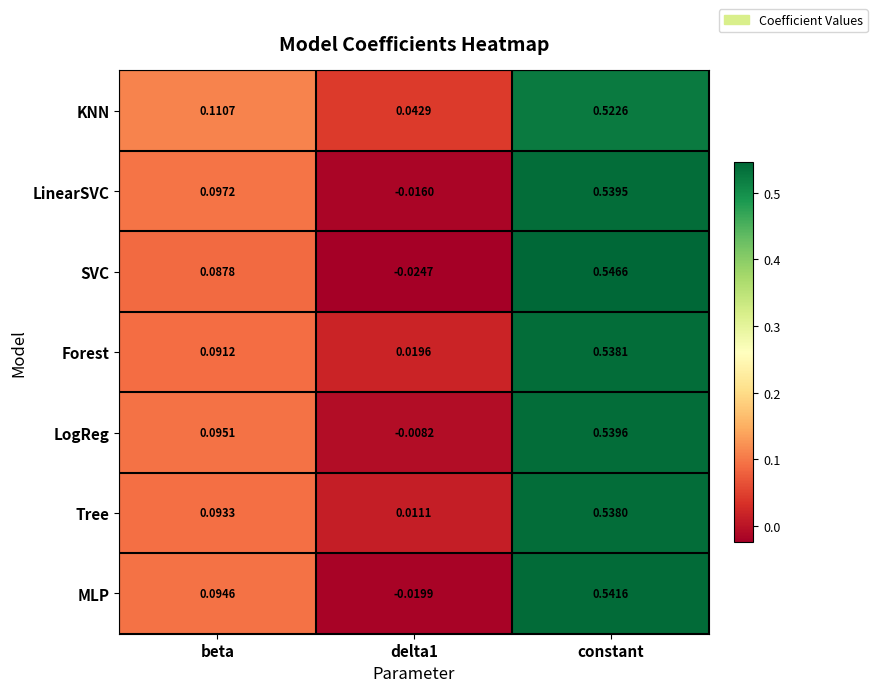

At which category is the sum across all series the highest?

constant